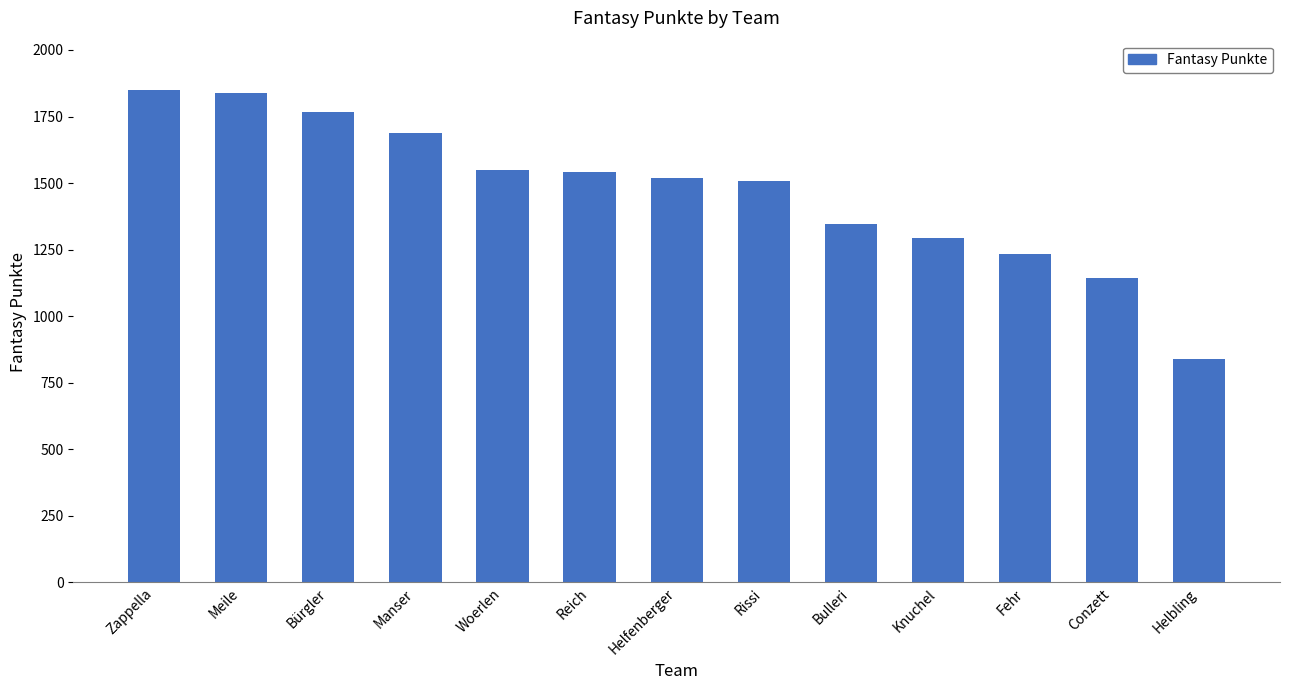

The chart shows a value of 695 at Bulleri. True or false?

False